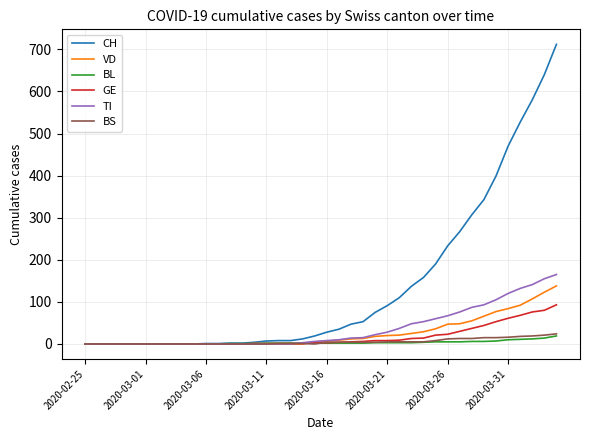

Which series has the largest total across all categories?

CH